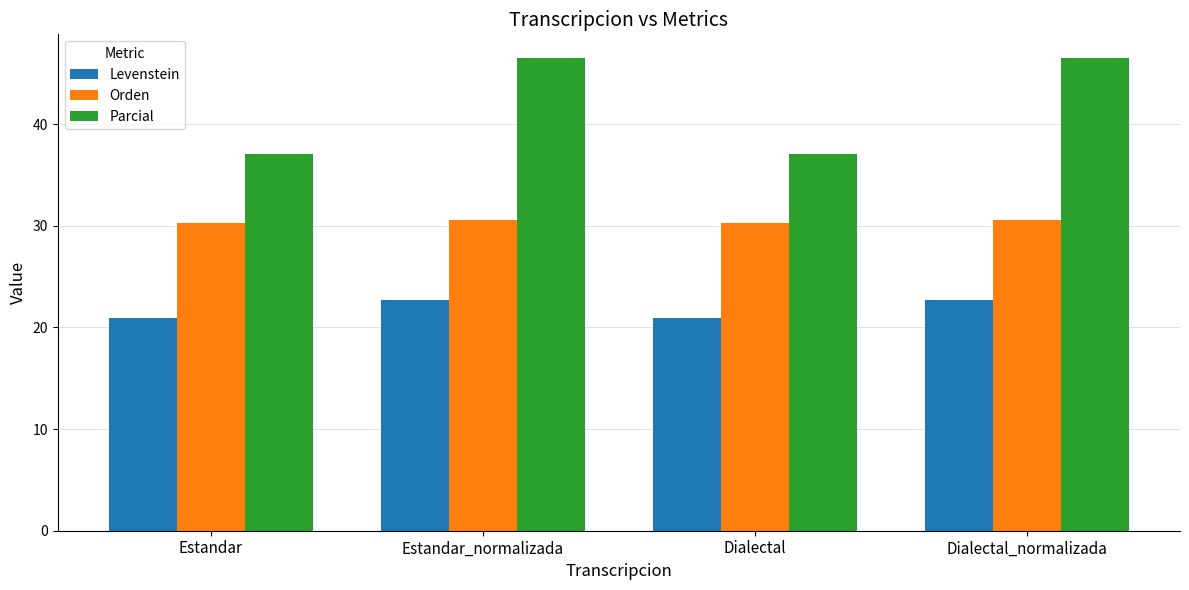

Is it true that Orden equals 30.5 at Estandar_normalizada?

True